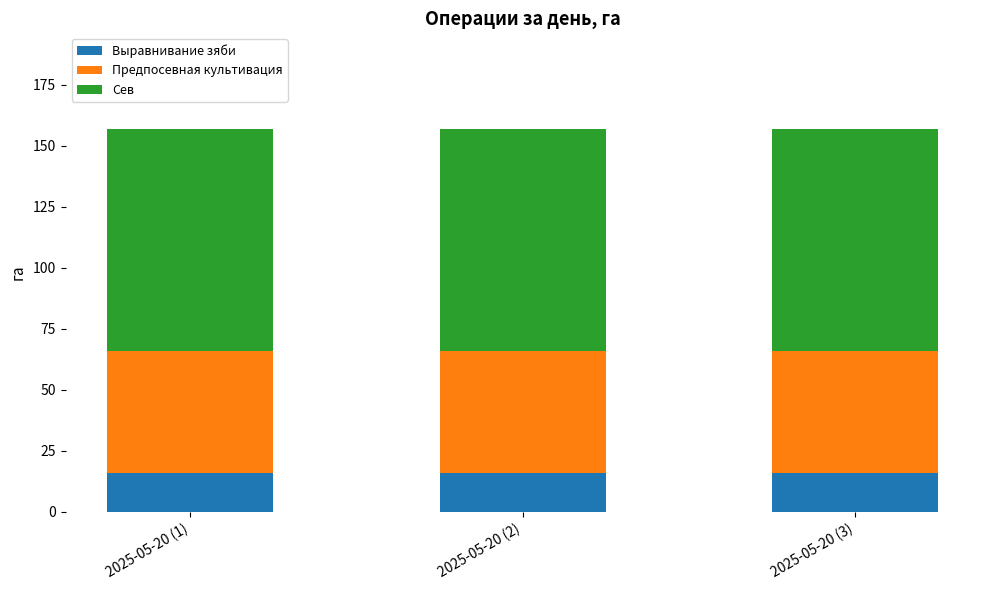

What is the total value across all series at 2025-05-20 (3)?

157